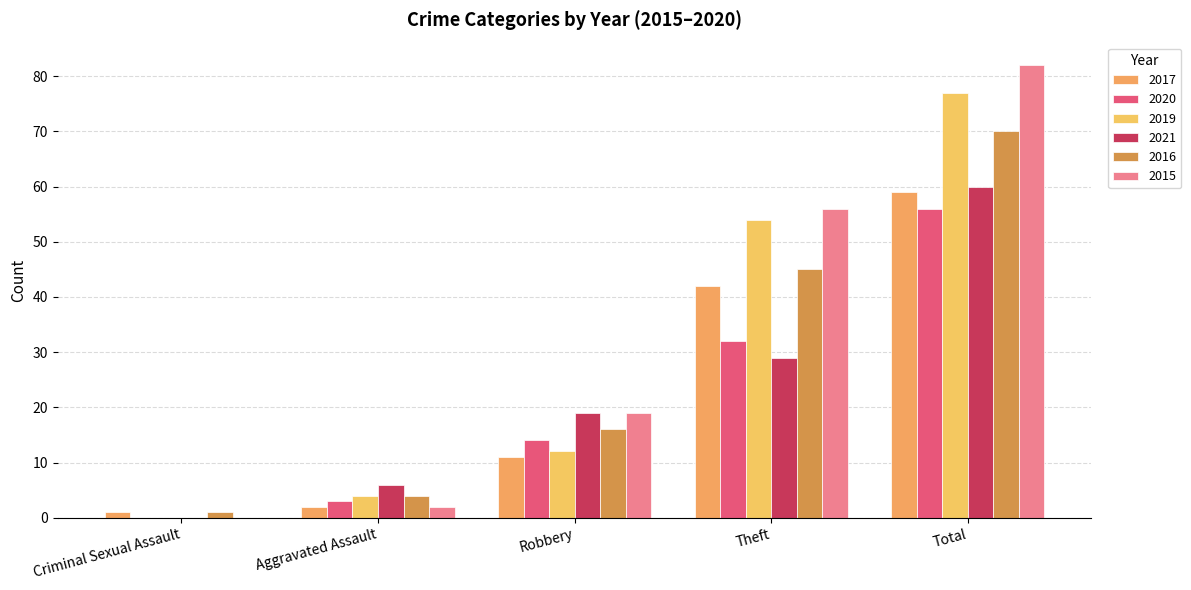

Reading left to right, extract all data points from this chart.

2017: Criminal Sexual Assault=1	Aggravated Assault=2	Robbery=11	Theft=42	Total=59
2020: Criminal Sexual Assault=0	Aggravated Assault=3	Robbery=14	Theft=32	Total=56
2019: Criminal Sexual Assault=0	Aggravated Assault=4	Robbery=12	Theft=54	Total=77
2021: Criminal Sexual Assault=0	Aggravated Assault=6	Robbery=19	Theft=29	Total=60
2016: Criminal Sexual Assault=1	Aggravated Assault=4	Robbery=16	Theft=45	Total=70
2015: Criminal Sexual Assault=0	Aggravated Assault=2	Robbery=19	Theft=56	Total=82